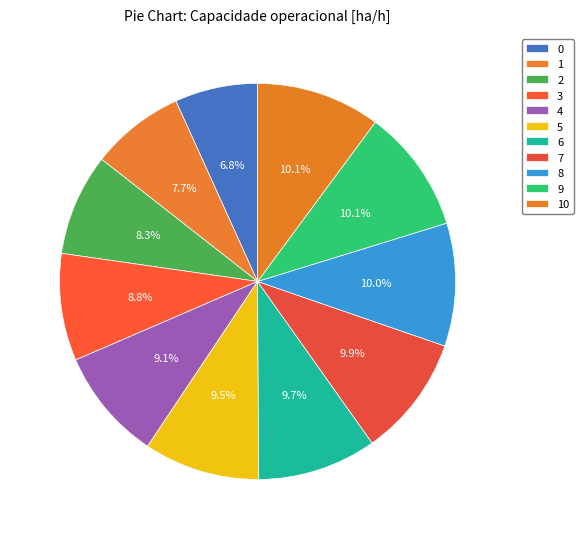

To the nearest percent, what is the combined percentage of 1 and 6?

17%